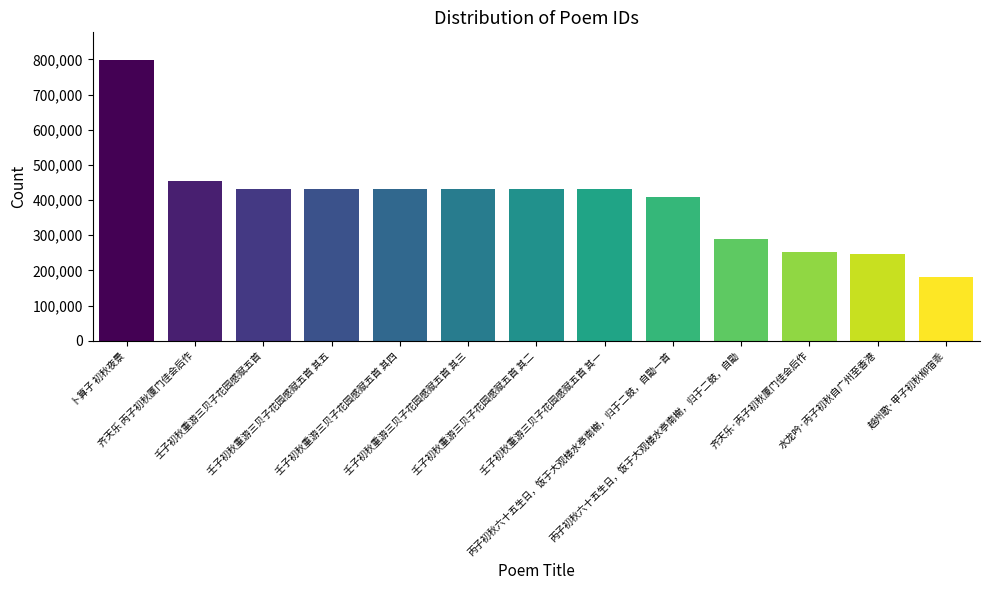

How many bars are there in total?

13